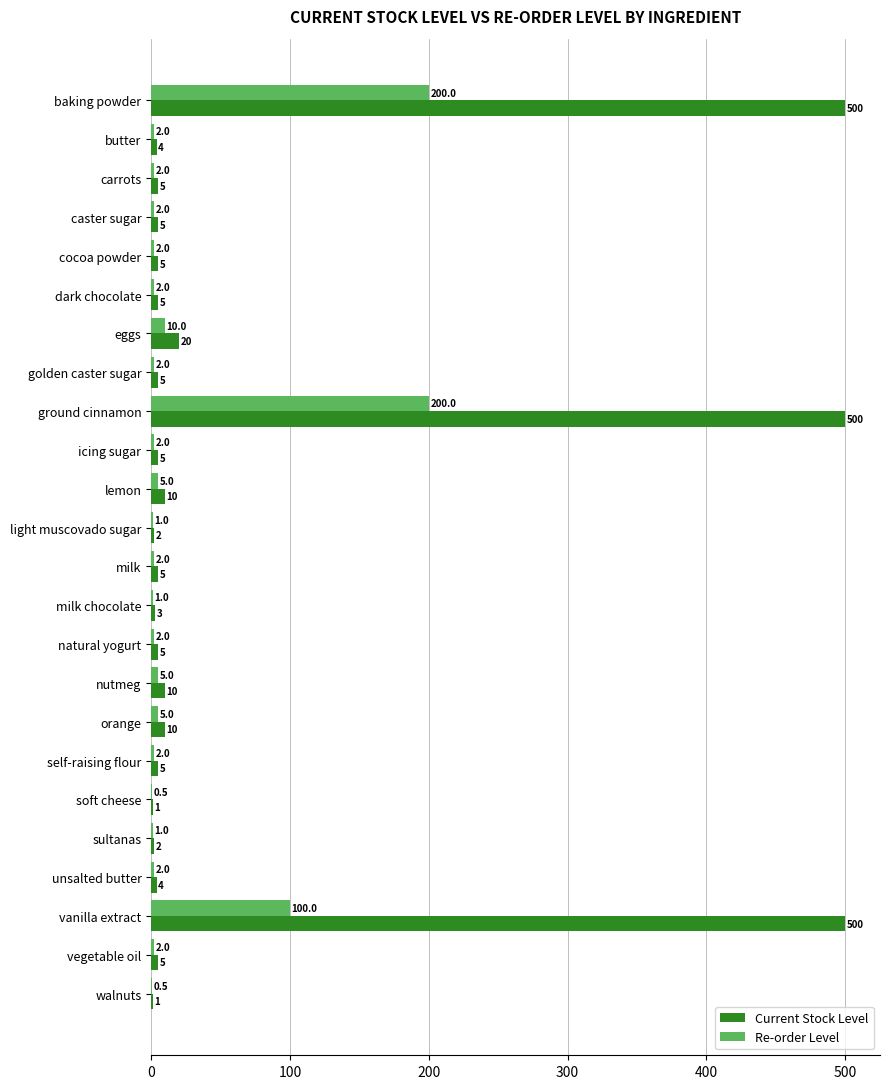

What are all the series names shown in the legend?

Current Stock Level, Re-order Level